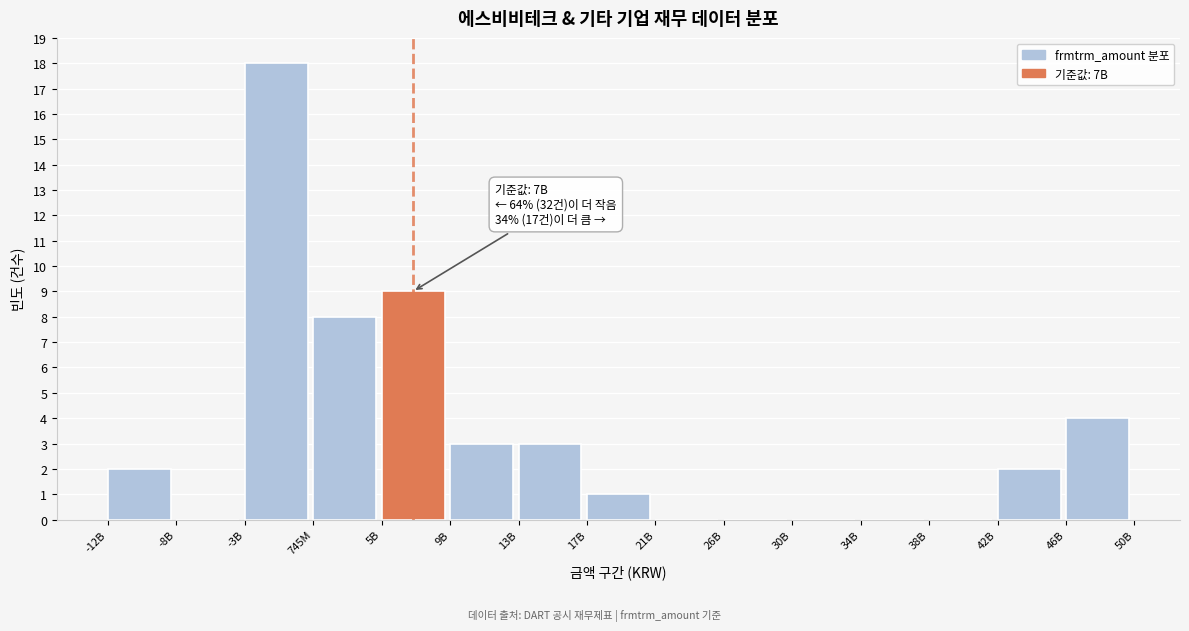

Reading left to right, extract all data points from this chart.

-12B=2	-8B=0	-3B=18	745M=8	5B=9	9B=3	13B=3	17B=1	21B=0	26B=0	30B=0	34B=0	38B=0	42B=2	46B=4